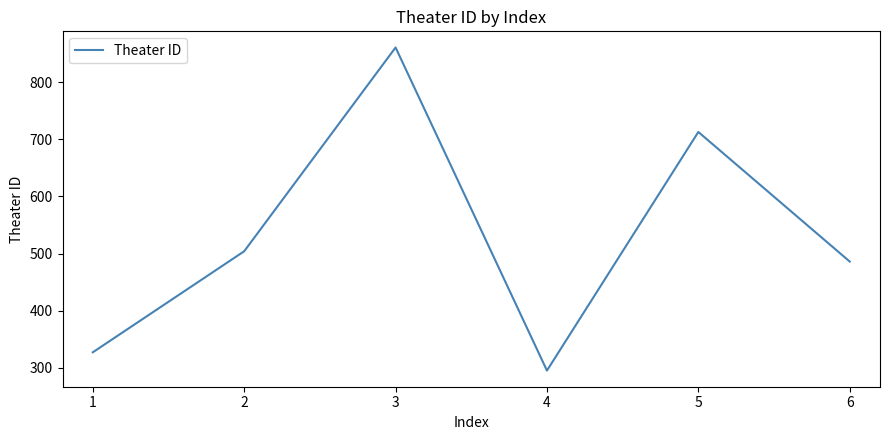

Reading right to left, transcribe all the data shown in this chart.

6=486	5=713	4=295	3=861	2=504	1=327